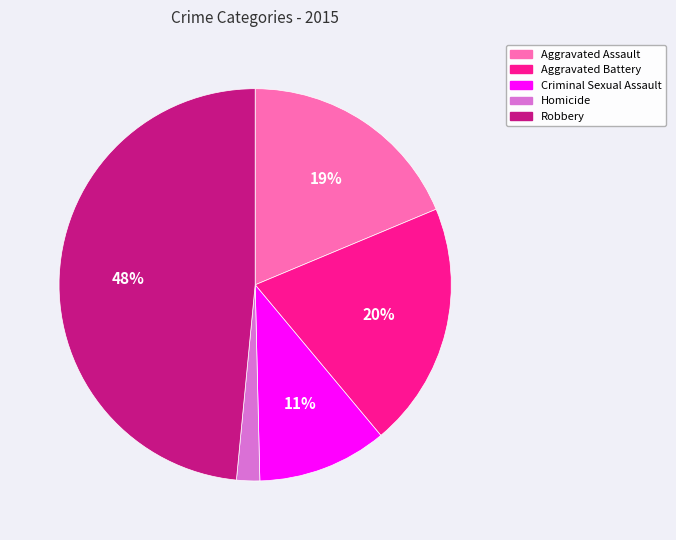

Combined, do Robbery and Criminal Sexual Assault account for over 50%?

Yes